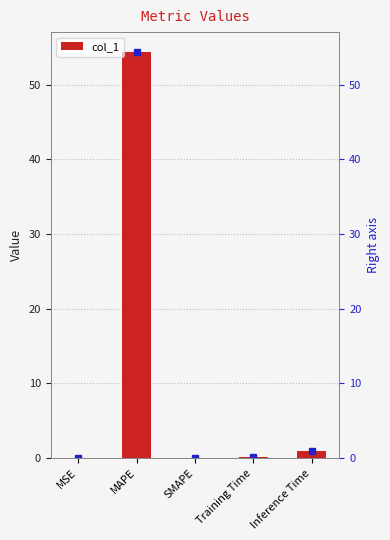

Which label corresponds to the smallest value in the chart?

SMAPE